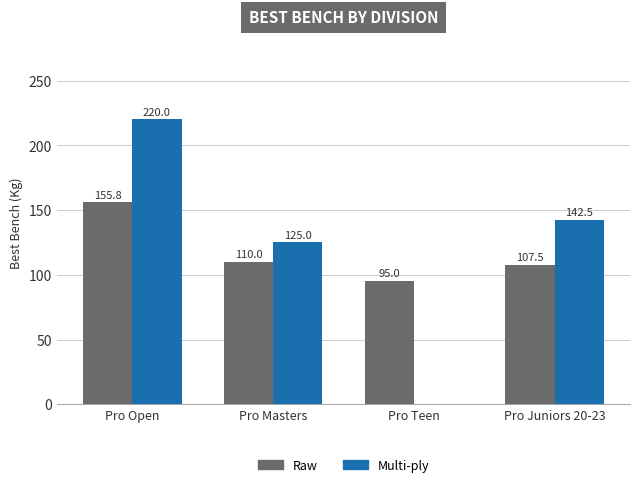

What is the difference between the Raw values at Pro Masters and Pro Open?

45.8